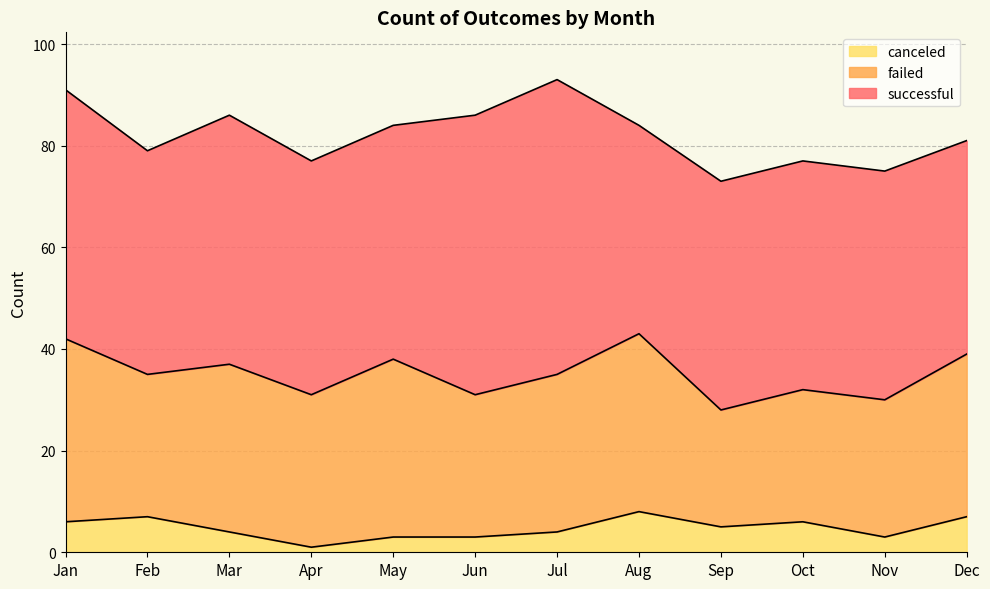

True or false: canceled and failed cross at least once.

False